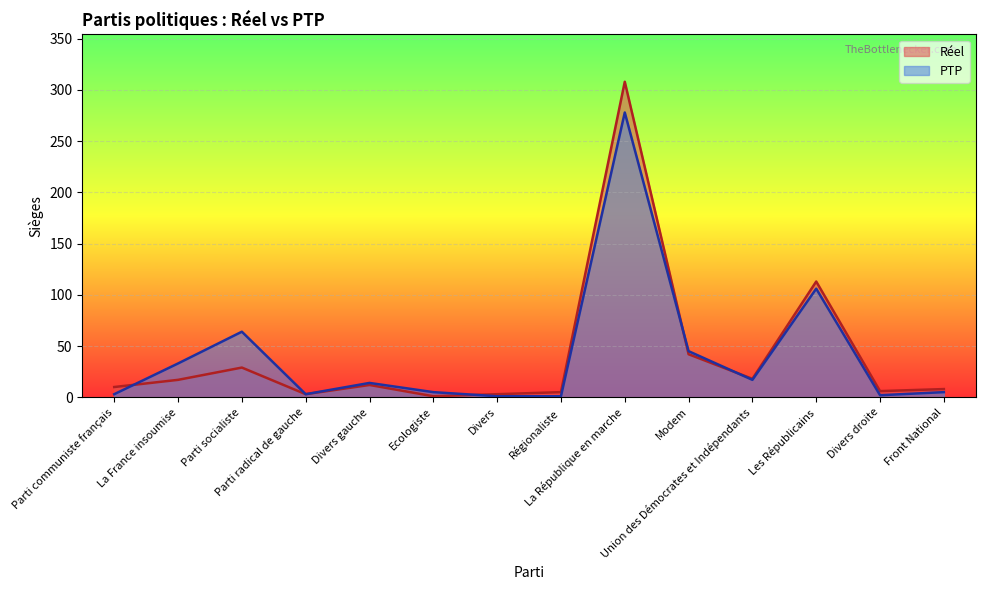

What is the difference between the Réel values at Divers and Ecologiste?

2